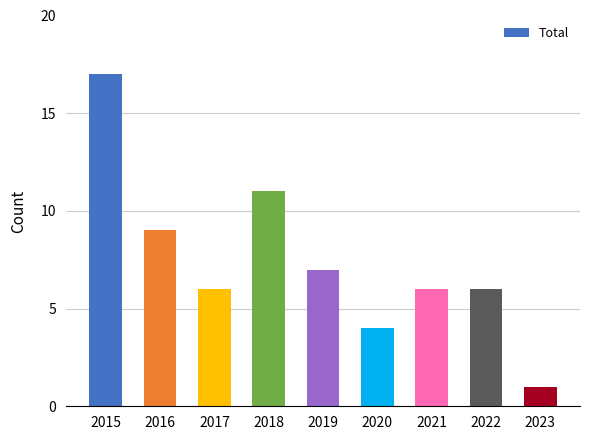

What is the sum of the values at 2019 and 2023?

8